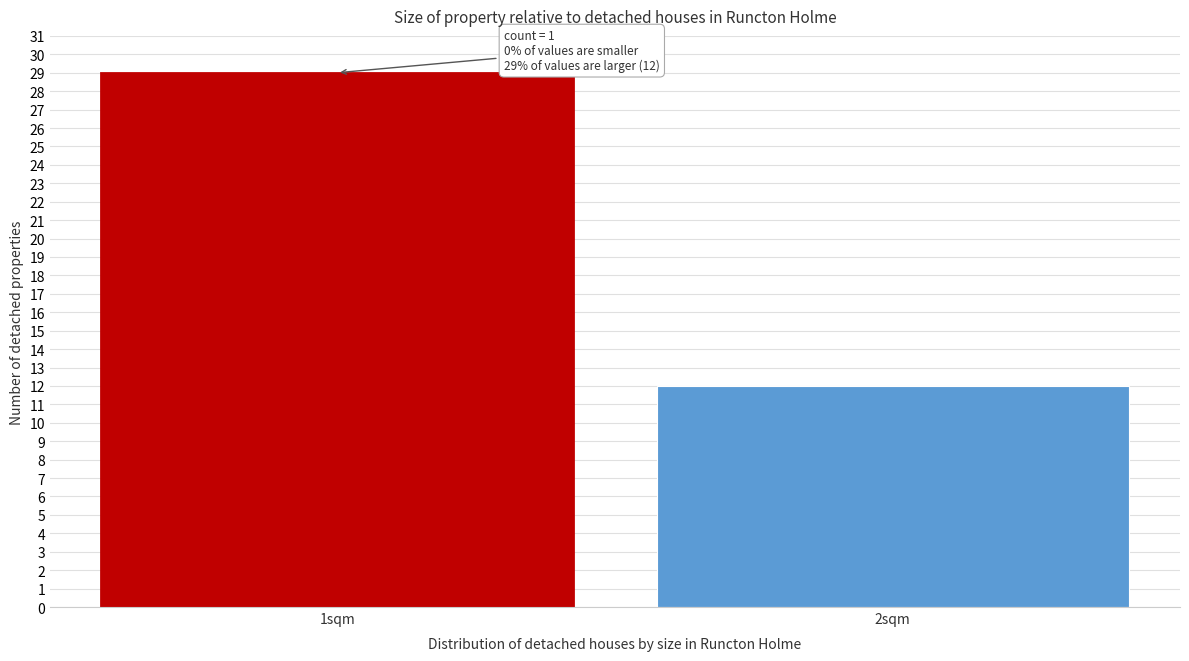

Reading left to right, what are all the values shown in this chart?

1sqm=29	2sqm=12